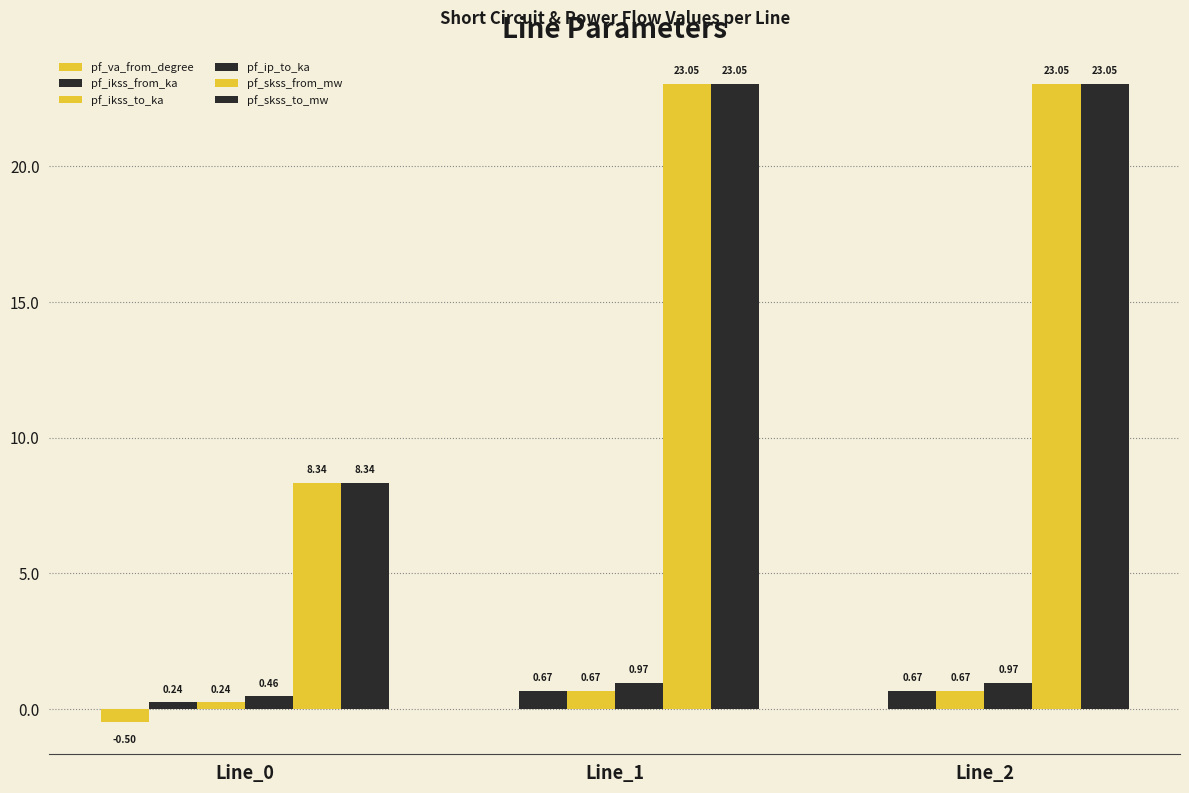

Are the bars grouped side by side (vs. stacked)?

Yes